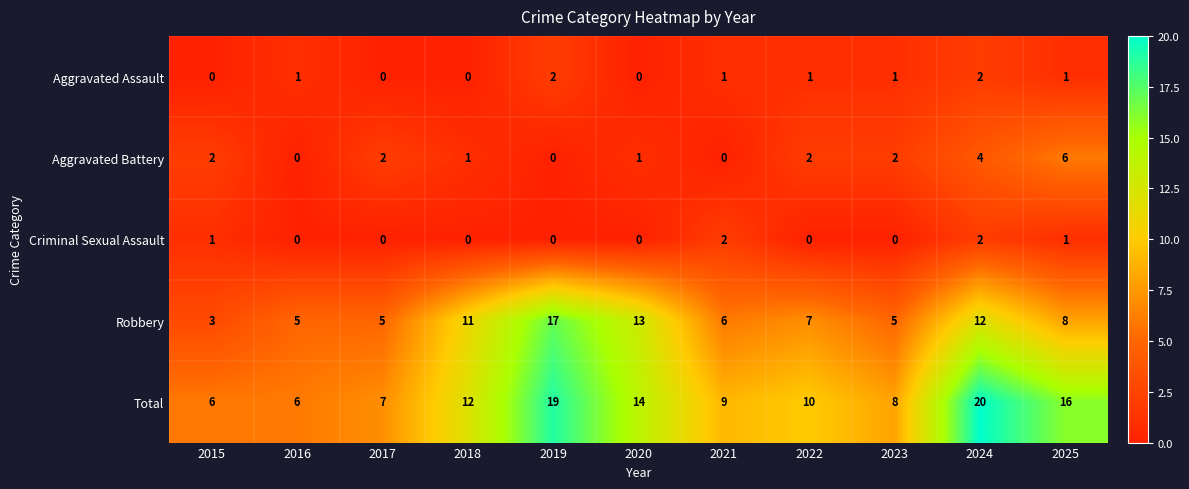

What is the difference between the highest and lowest values at 2015?

6